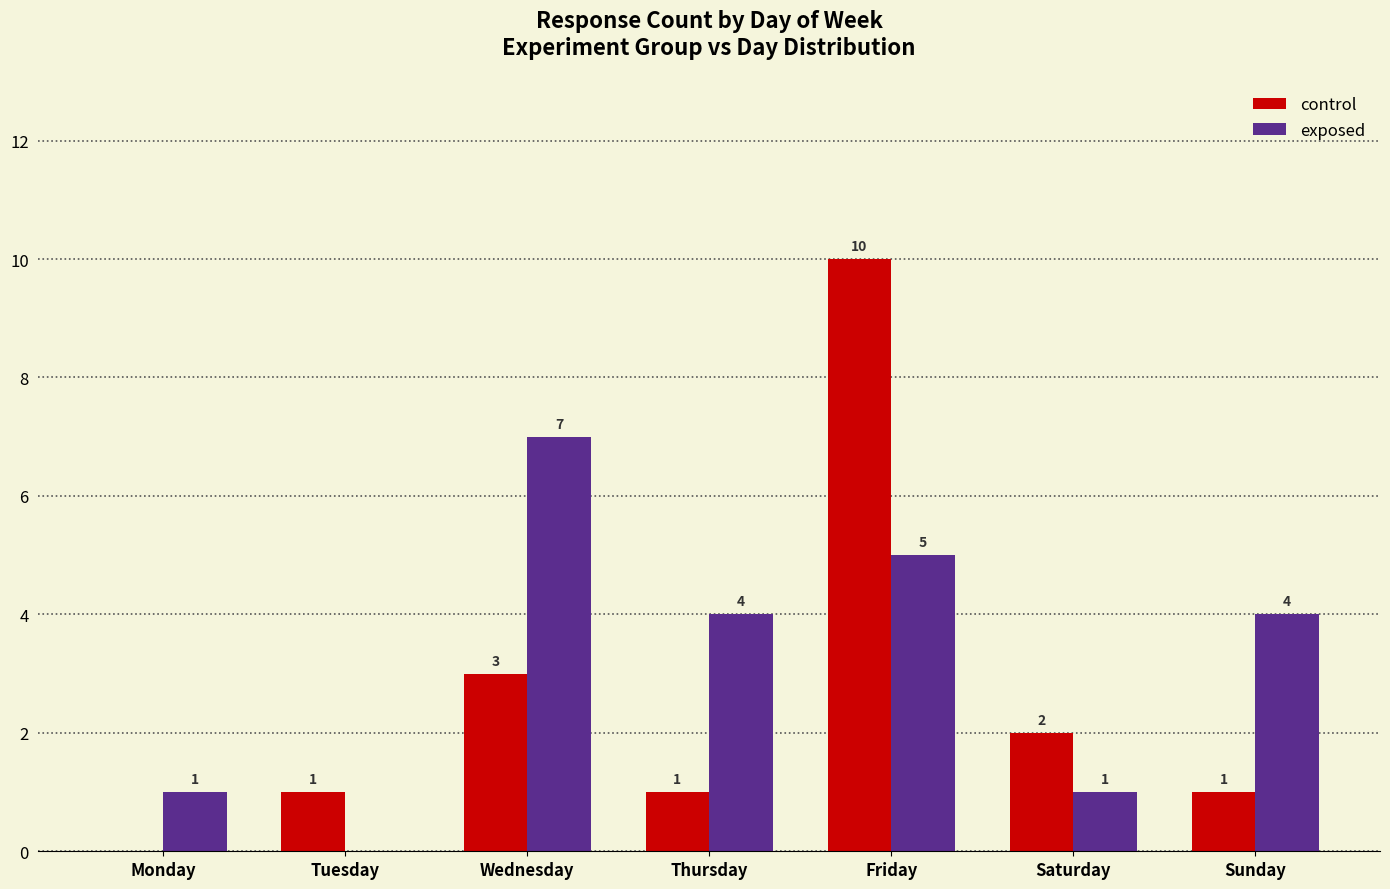

Reading right to left, list all the values displayed in this chart.

control: 1	2	10	1	3	1	0
exposed: 4	1	5	4	7	0	1